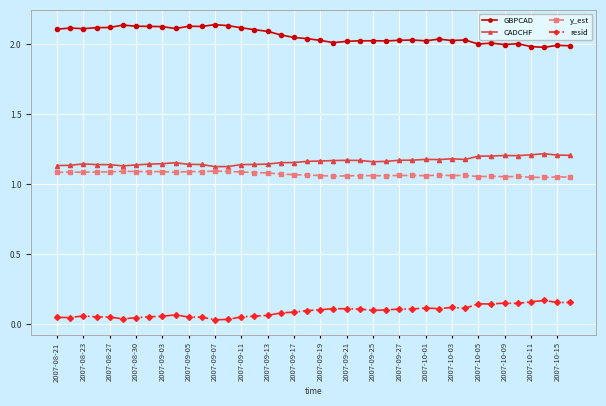

At how many categories does at least one series exceed 0?

40